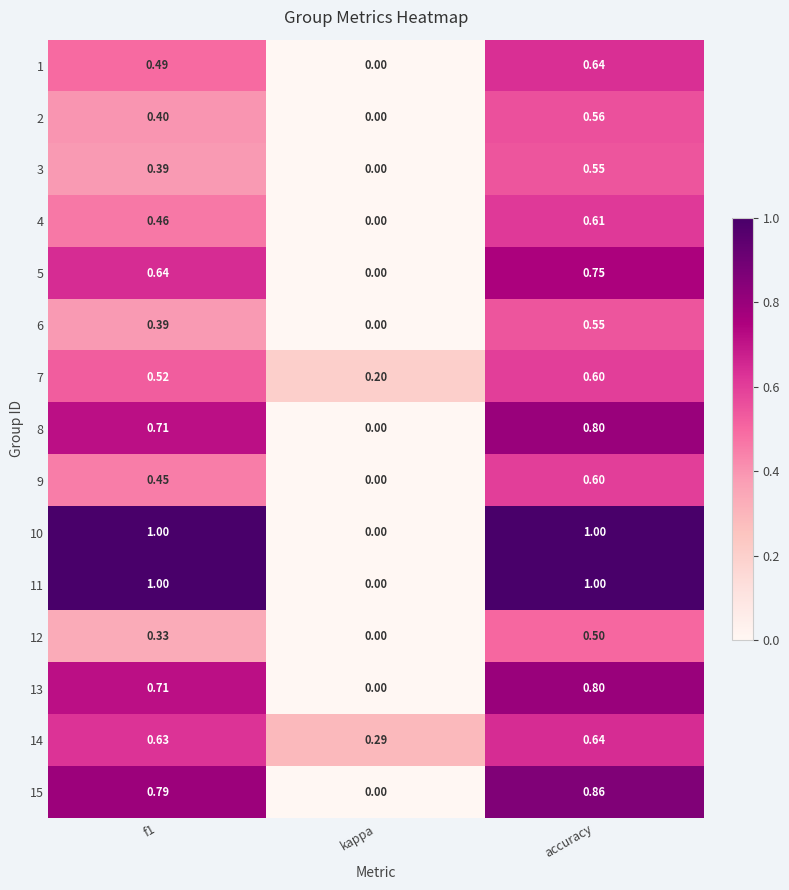

At which category is the sum across all series the highest?

accuracy